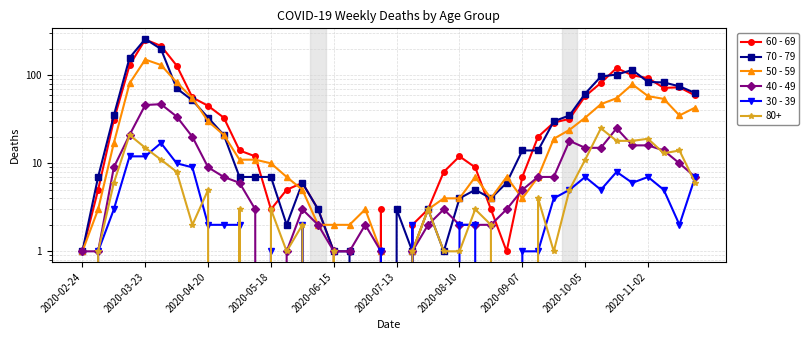

How many interior local peaks does the 70 - 79 series have?

6